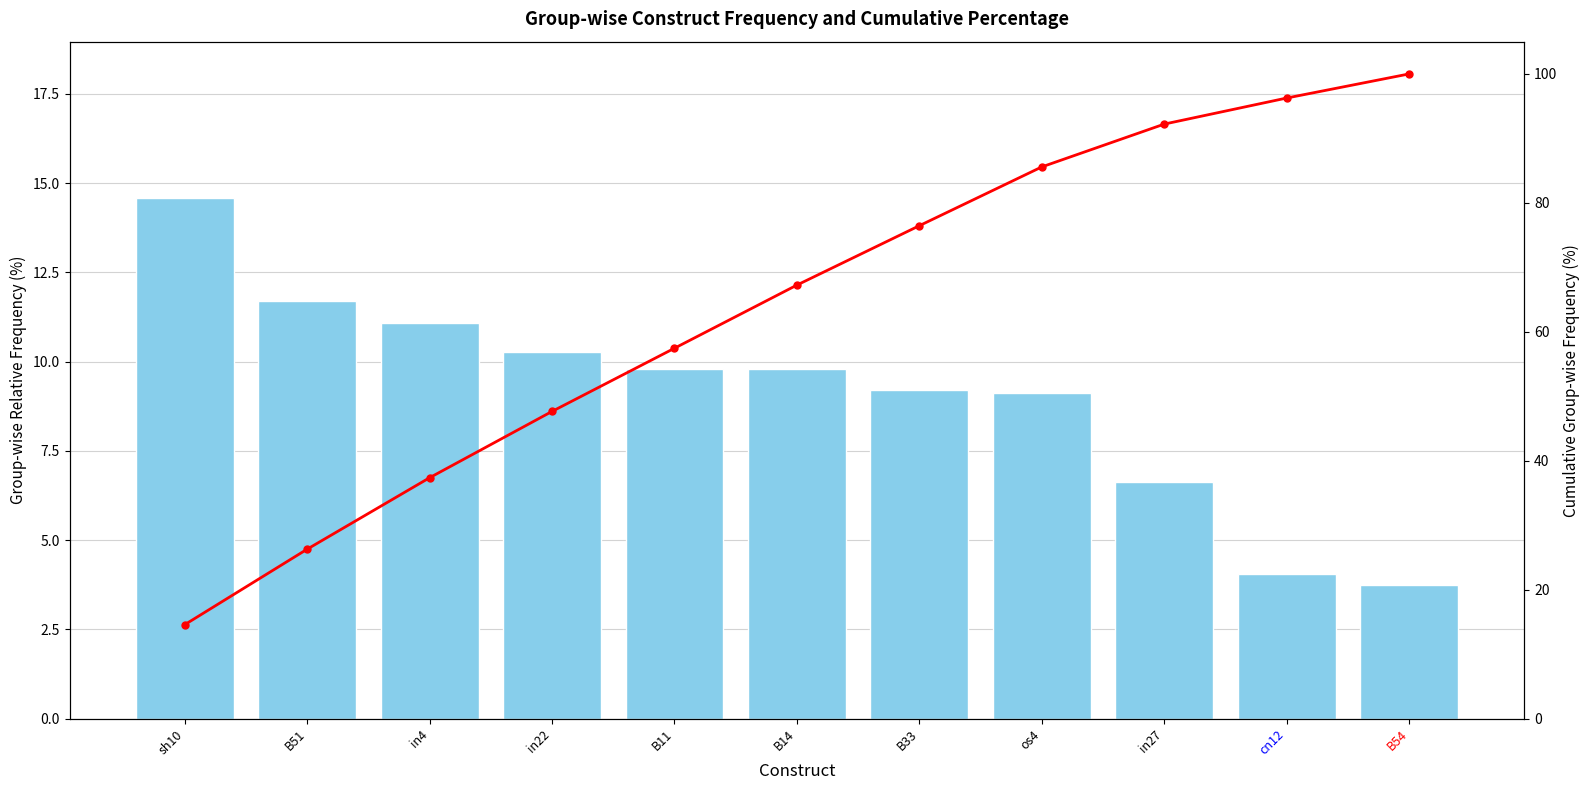

What is the smallest value displayed?

3.7